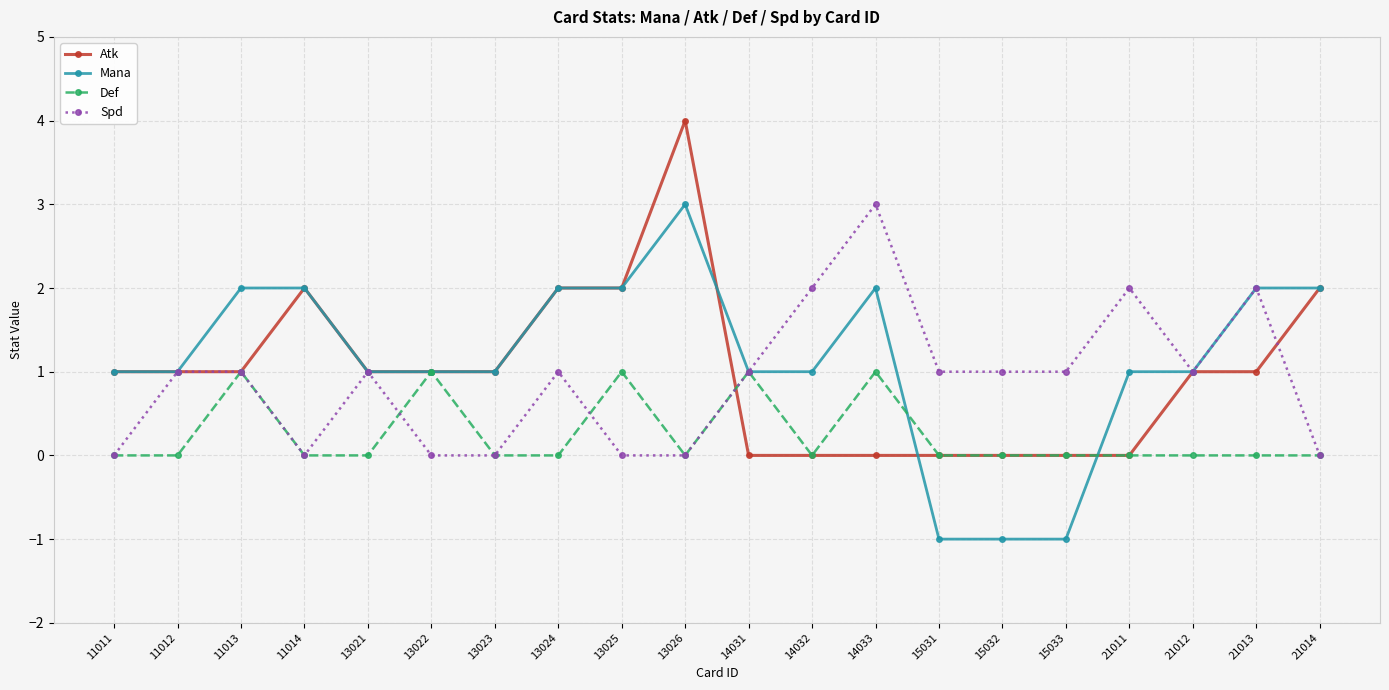

Which category has the highest value across all series?

13026